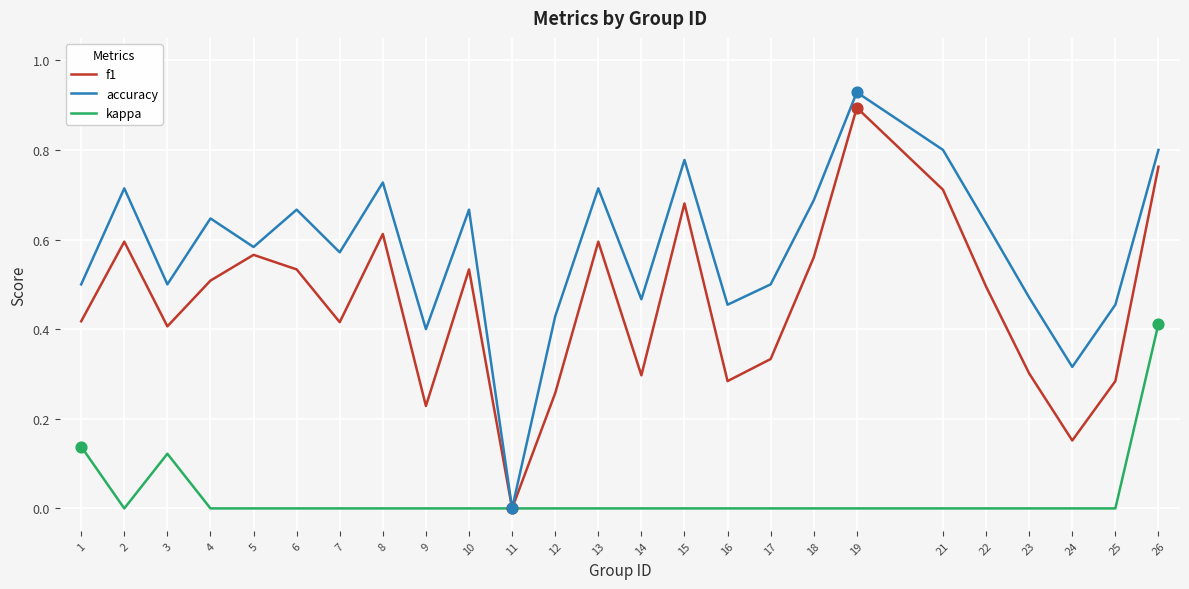

At which category is the sum across all series the highest?

26